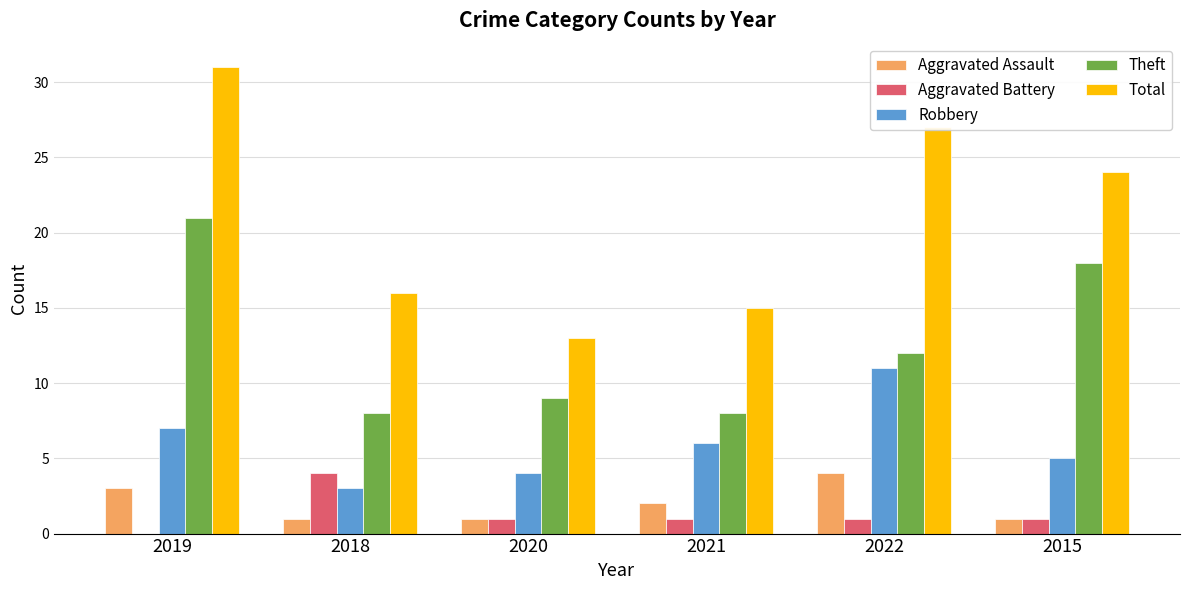

How many categories are shown in the chart?

6